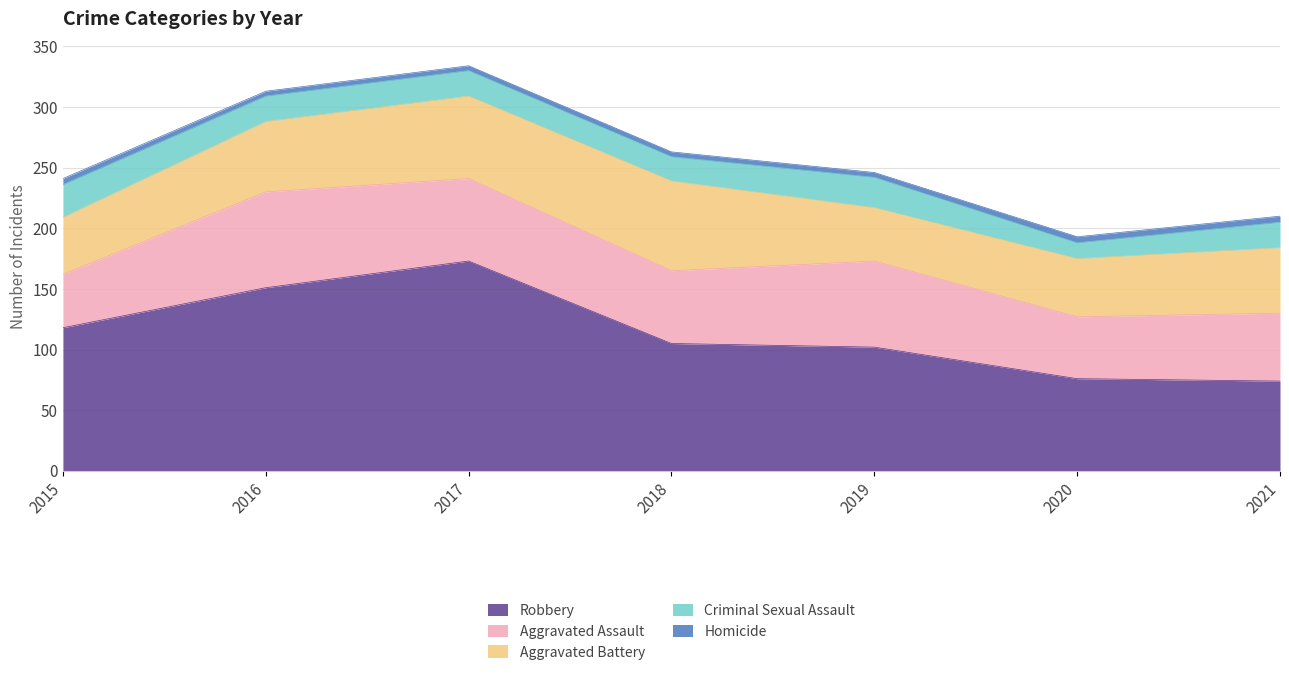

Which series changed the most between 2016 and 2018?

Robbery